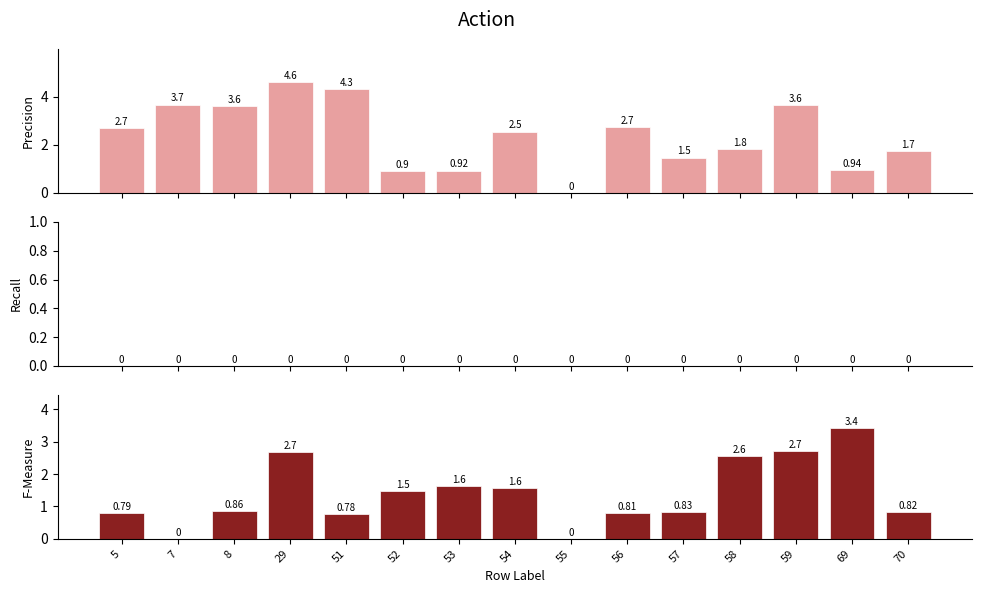

Rank the categories by col_1 value from highest to lowest.

29, 51, 7, 59, 8, 56, 5, 54, 58, 70, 57, 69, 53, 52, 55